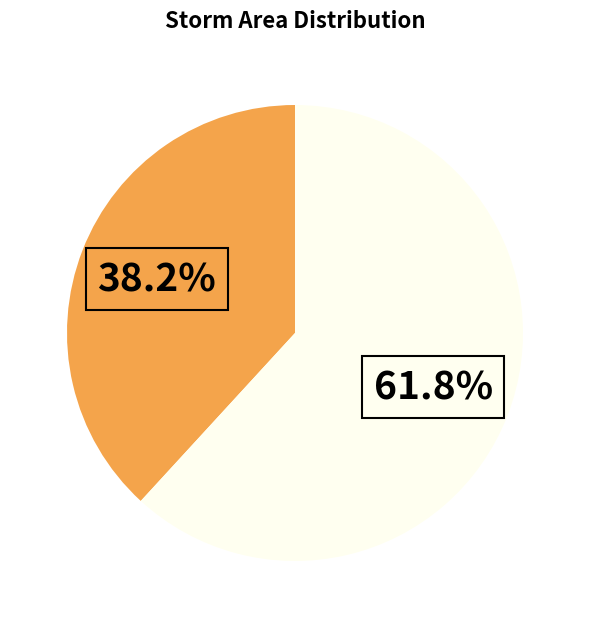

Is there any slice that represents more than half of the pie?

Yes